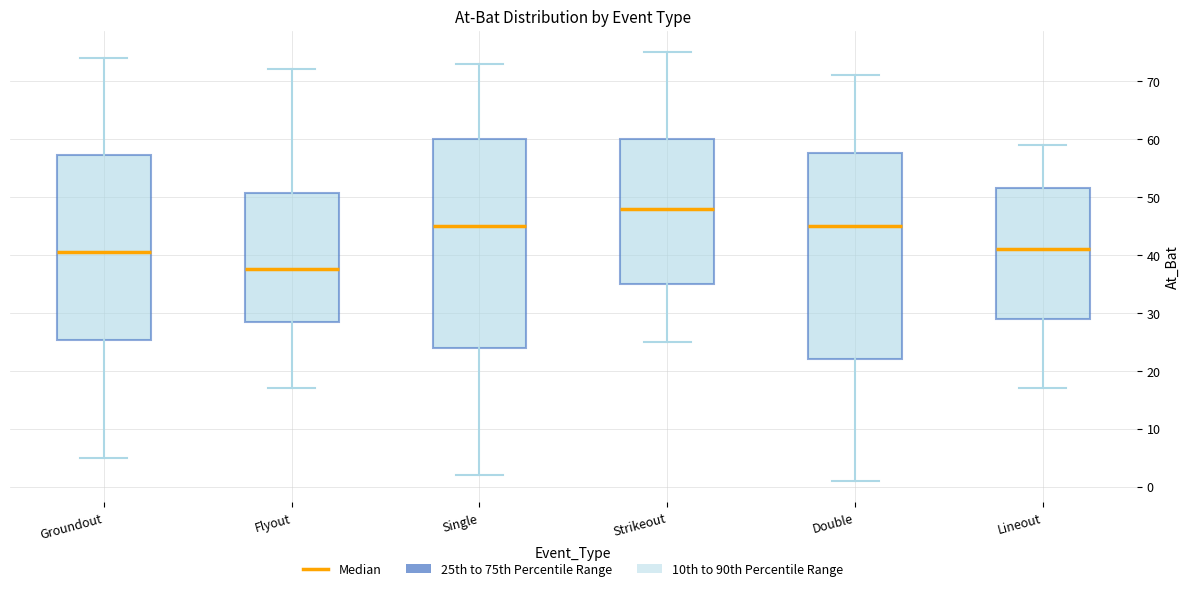

Which box's median line is the lowest?

Flyout